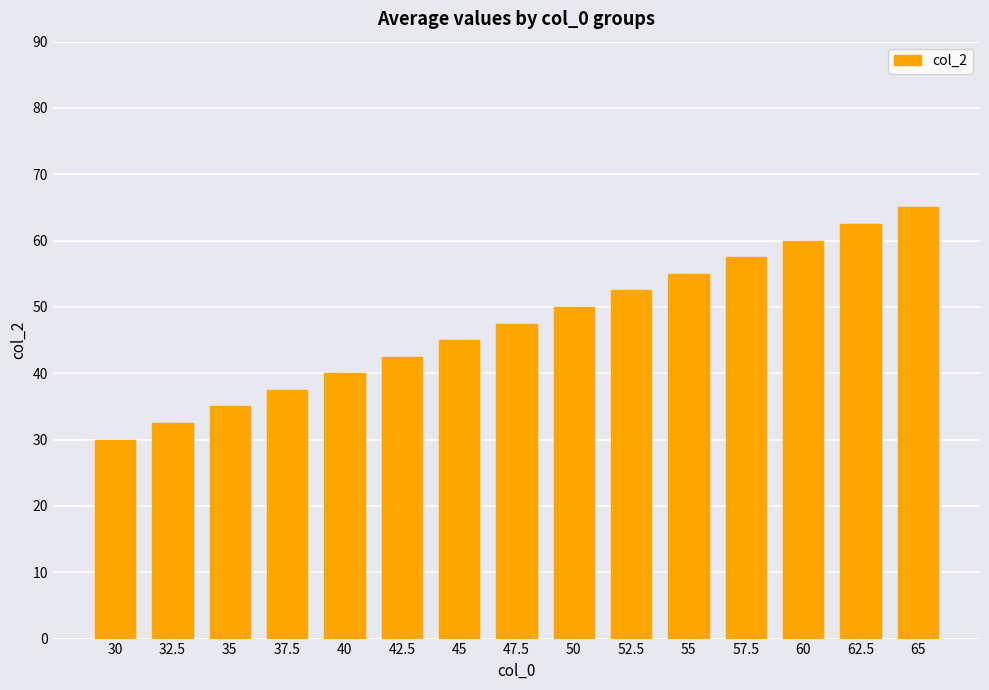

How many distinct data groups are displayed?

1